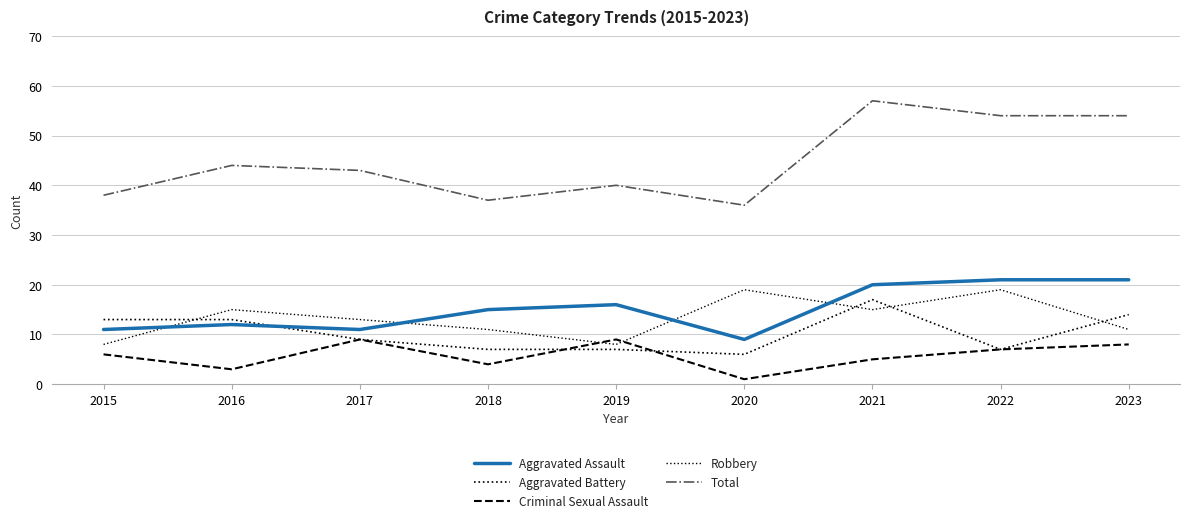

What is the average value of the Total series?

45